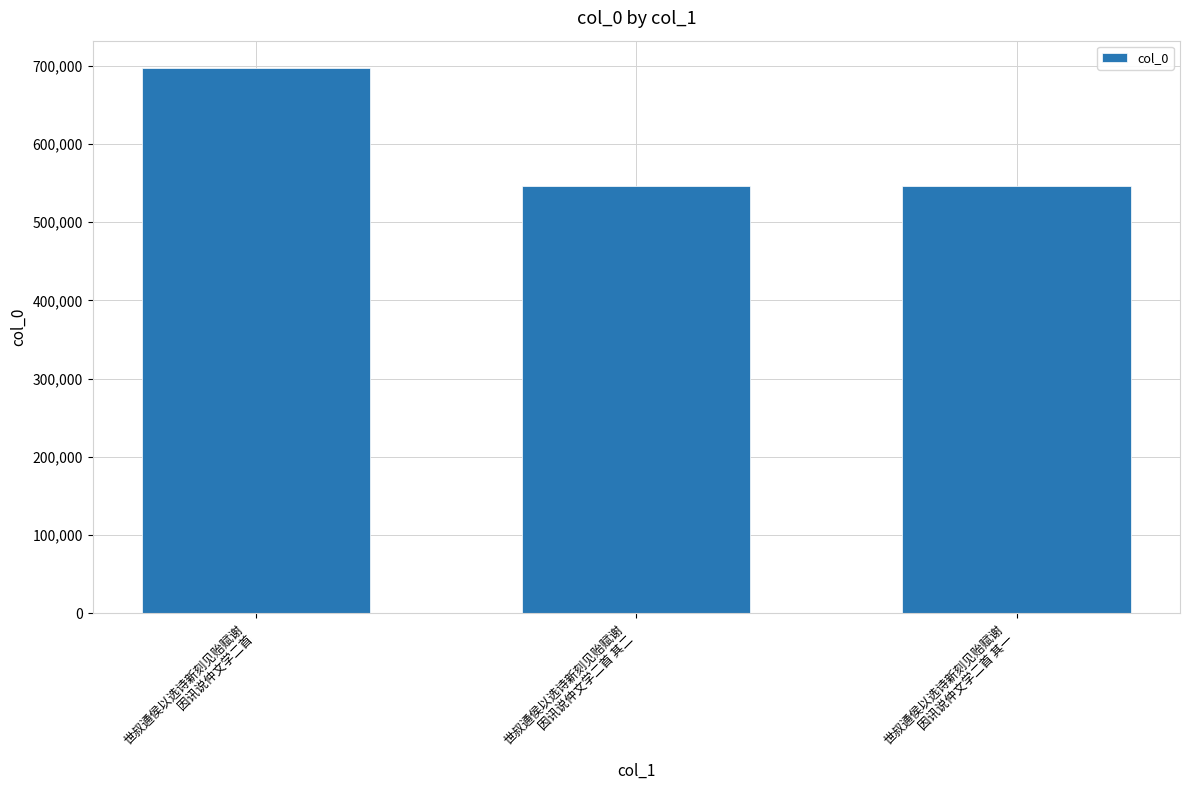

What is the maximum value shown in the chart?

697304